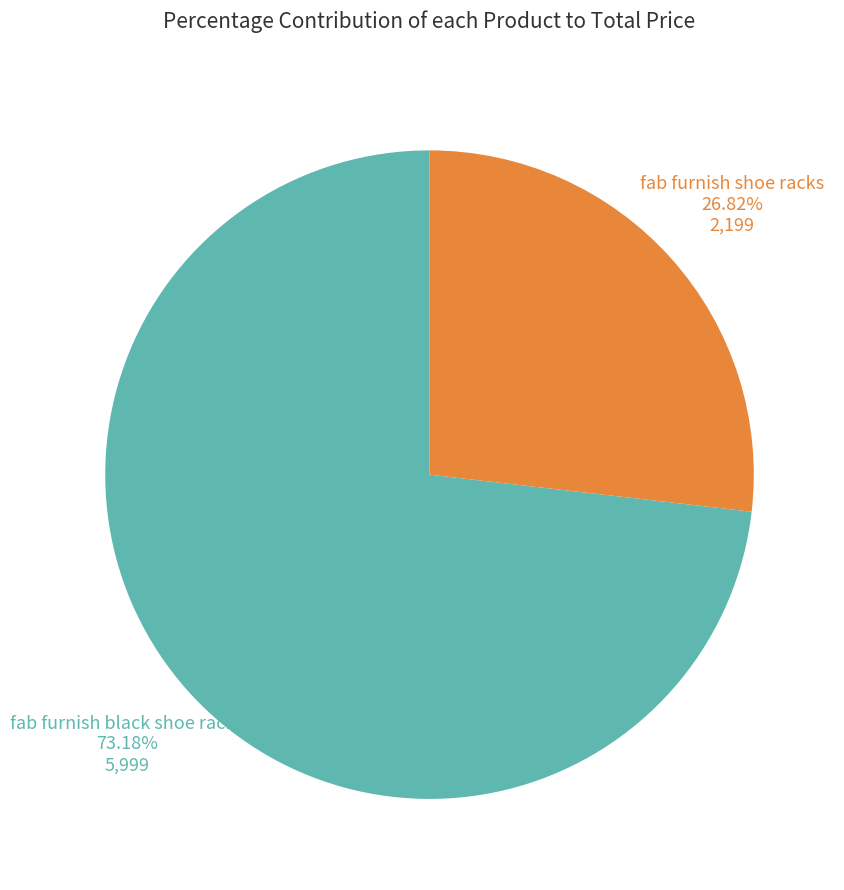

Does any single category account for the majority?

Yes